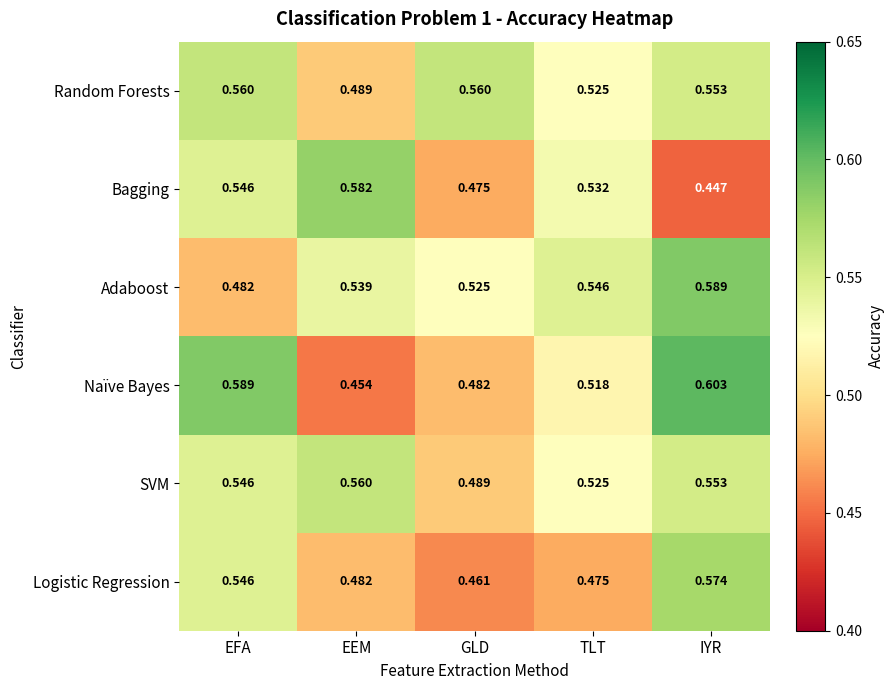

Rank the series at EEM from lowest to highest value.

Naïve Bayes, Logistic Regression, Random Forests, Adaboost, SVM, Bagging